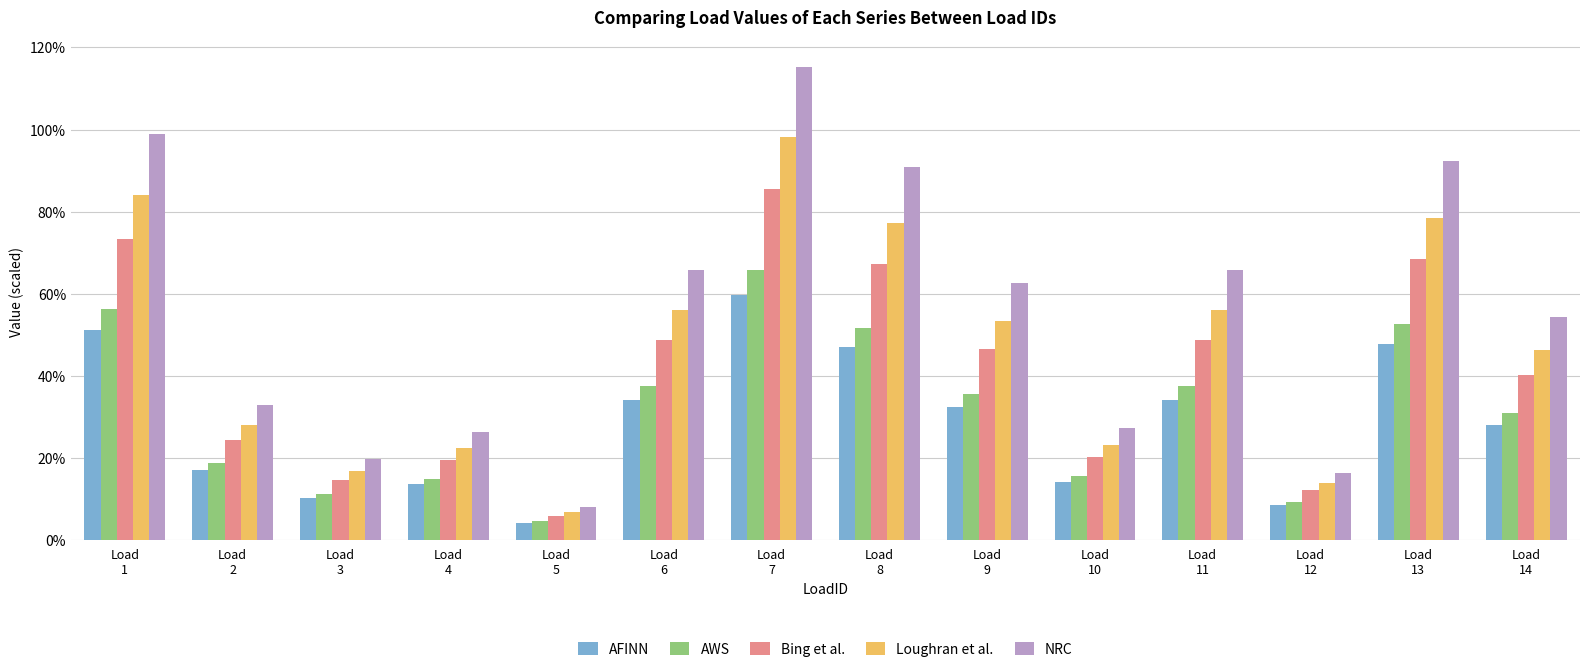

Which series has the largest total across all categories?

NRC